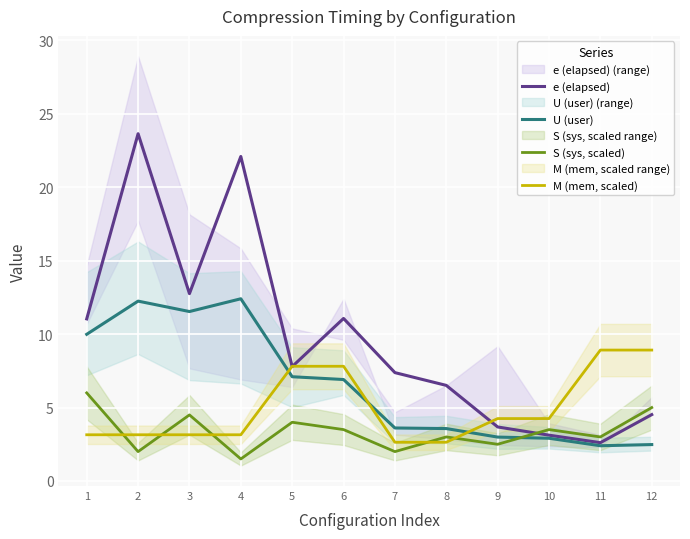

What is the maximum value shown in the chart?

23.6